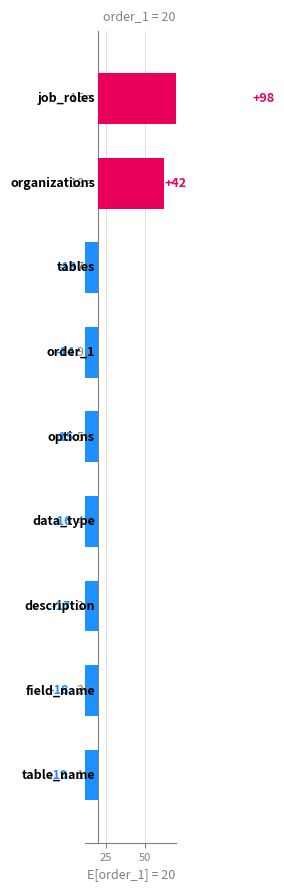

Does the chart contain stacked bars?

No